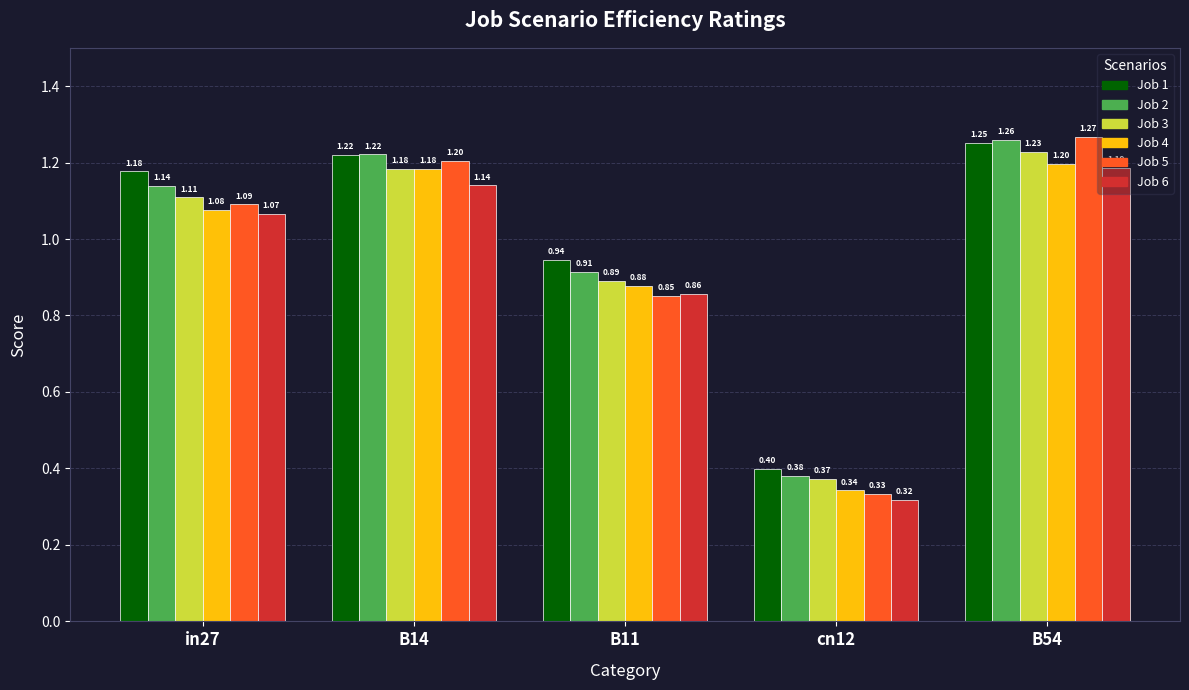

What is the label of the 5th bar from the right?

in27